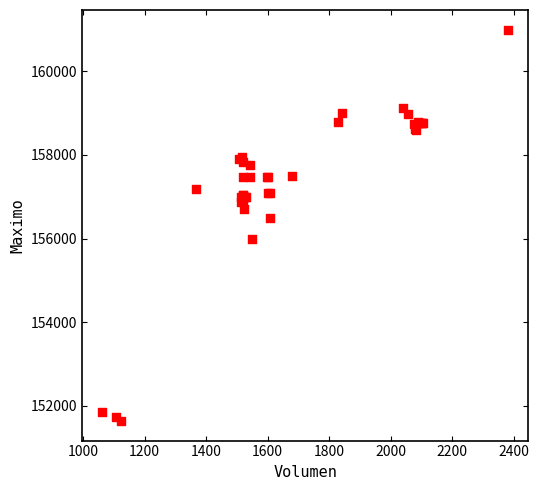

What Y value in the scatter plot is closest to 156316?

156500